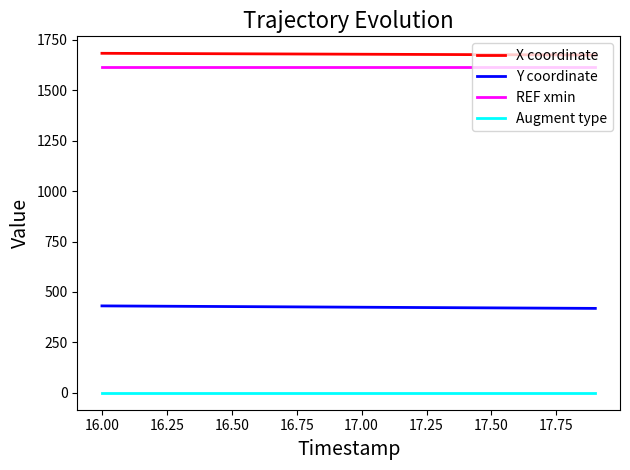

True or false: Y coordinate and REF xmin intersect in this chart.

False